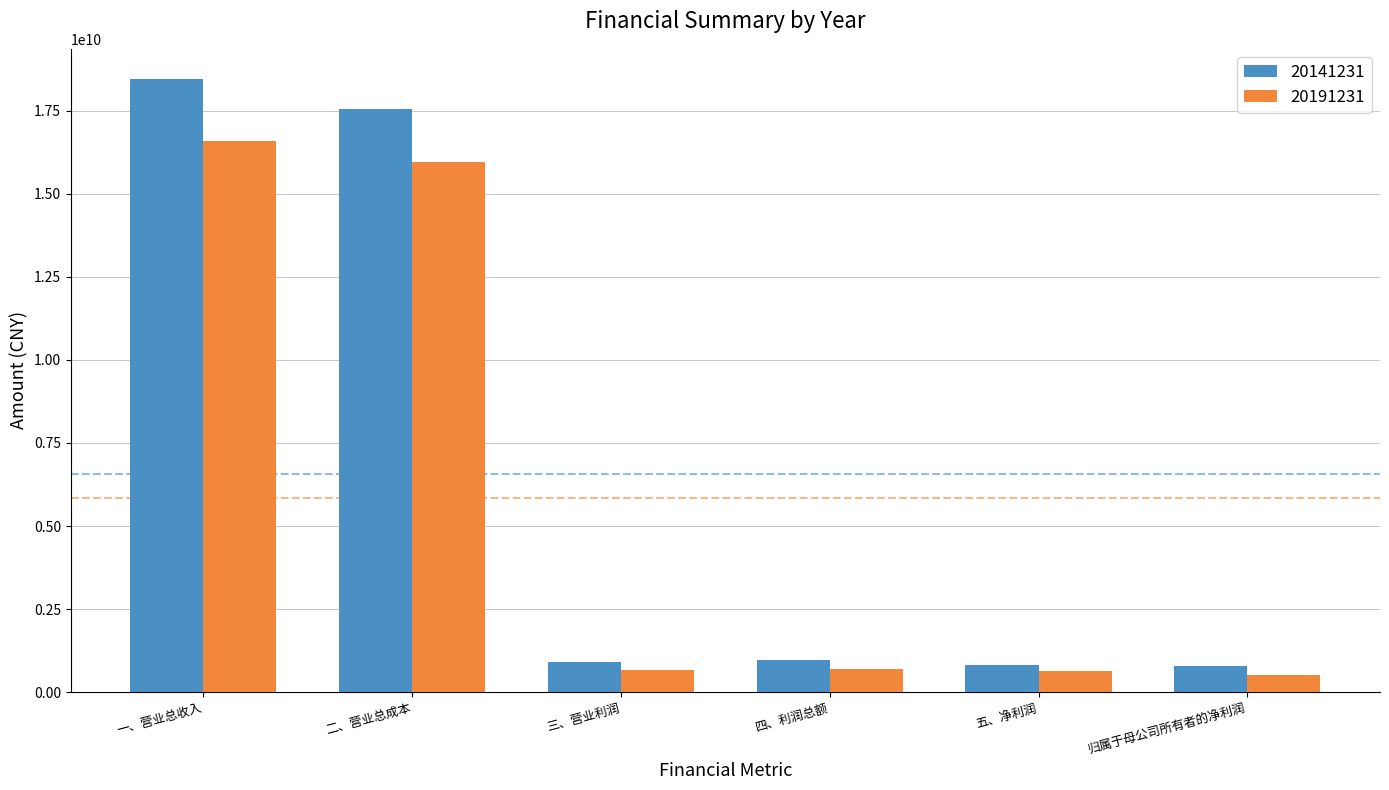

At which label is 20191231 closest to 8545596694?

二、营业总成本